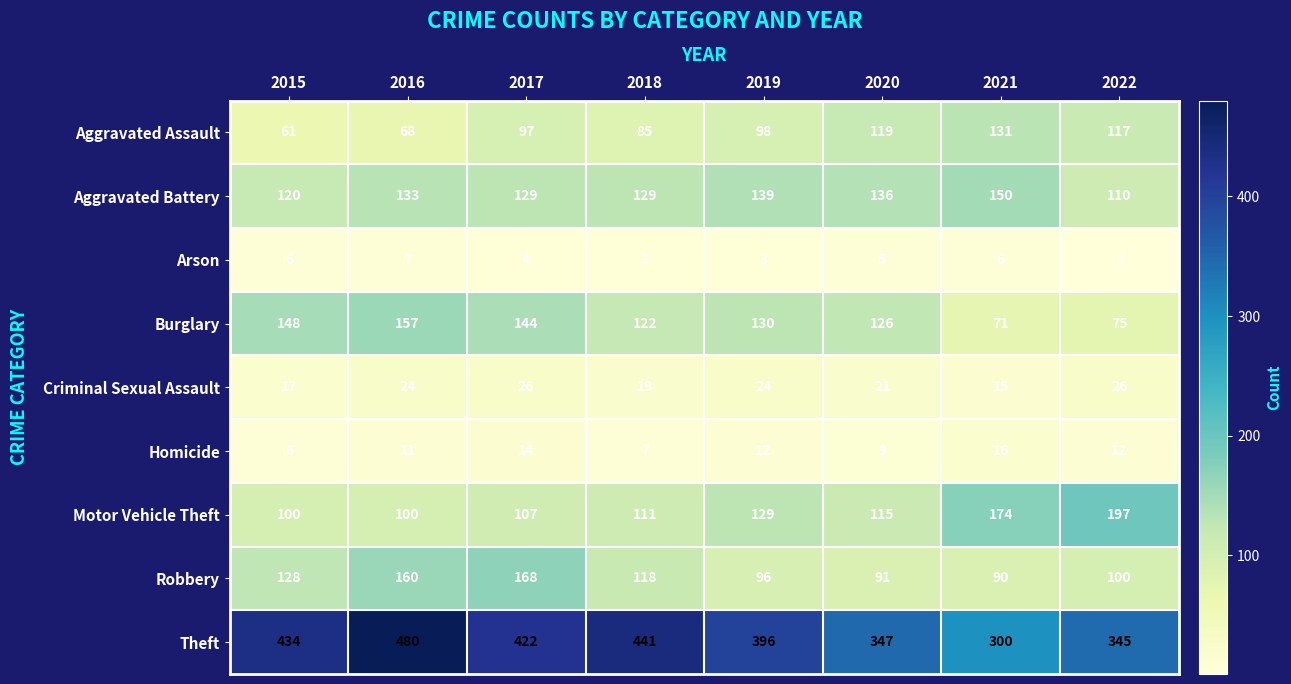

Is it true that Homicide equals 21 at 2019?

False